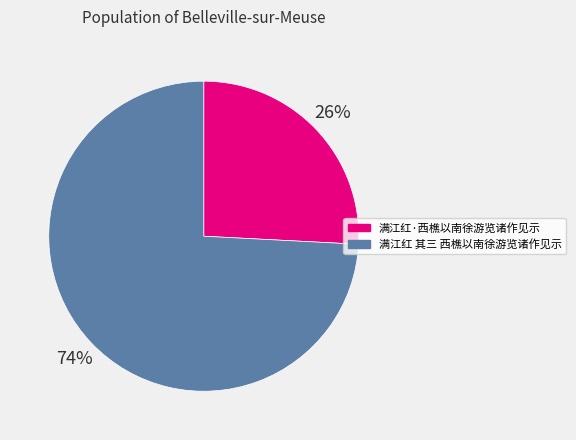

Between 满江红 其三 西樵以南徐游览诸作见示 and 满江红·西樵以南徐游览诸作见示, which is larger?

满江红 其三 西樵以南徐游览诸作见示